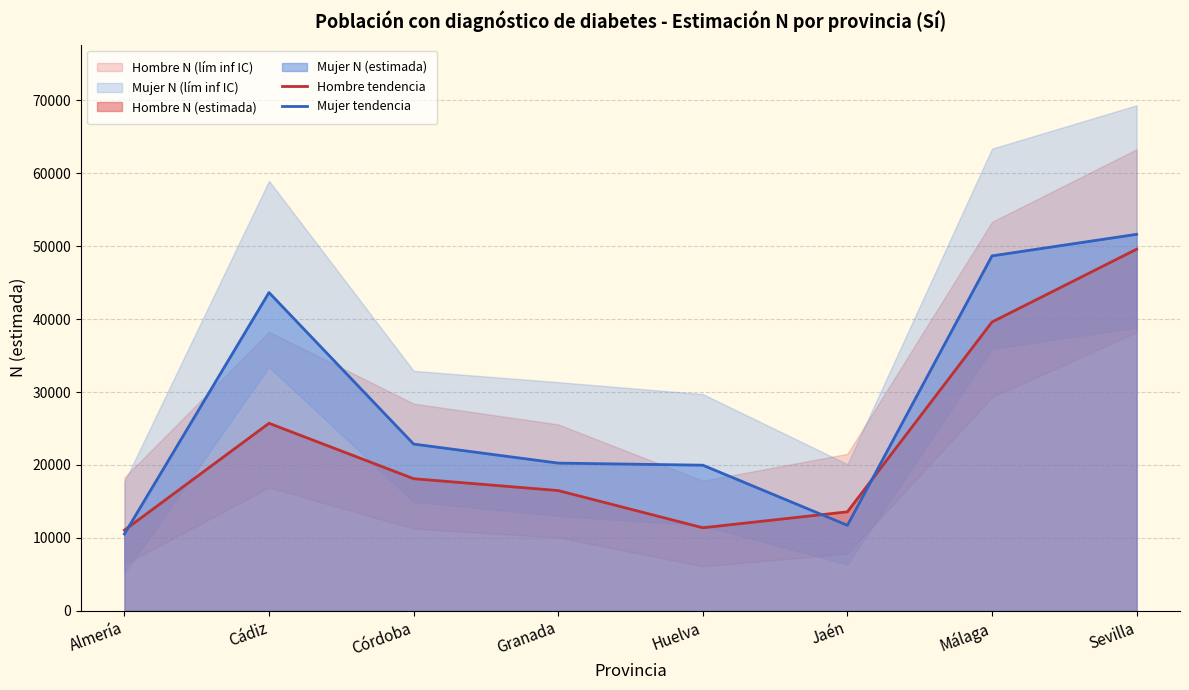

Does the chart display data point markers on the line(s)?

No